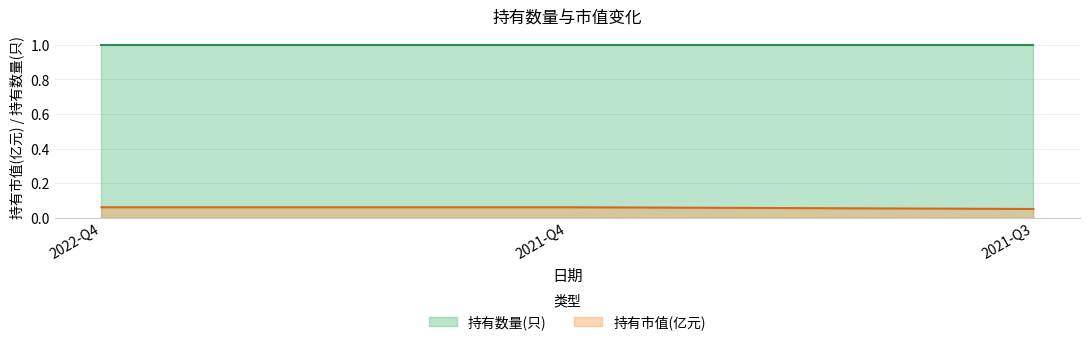

Which category has the highest value across all series?

2022-Q4